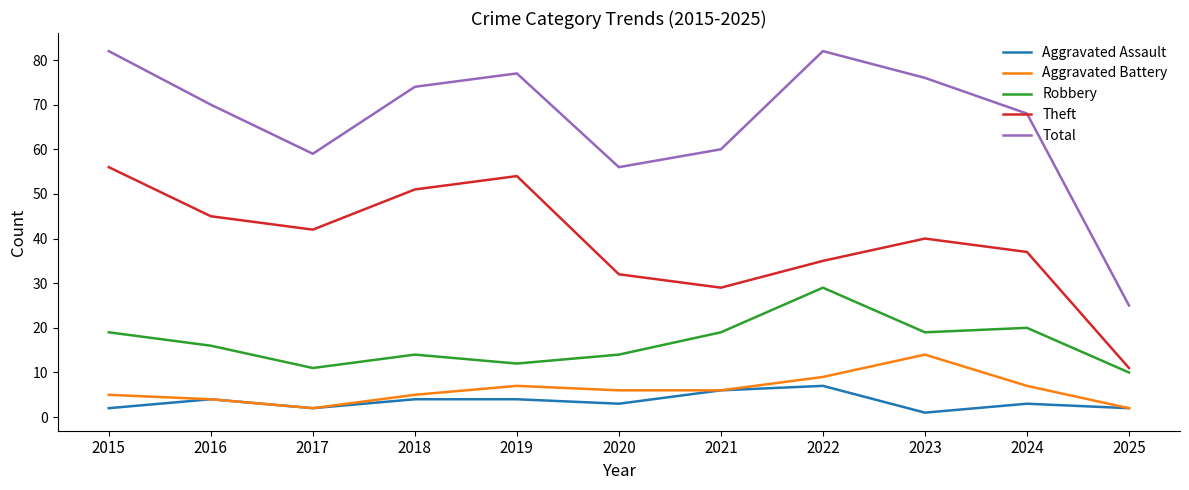

True or false: Theft has more than 1 points higher than both neighbors.

True